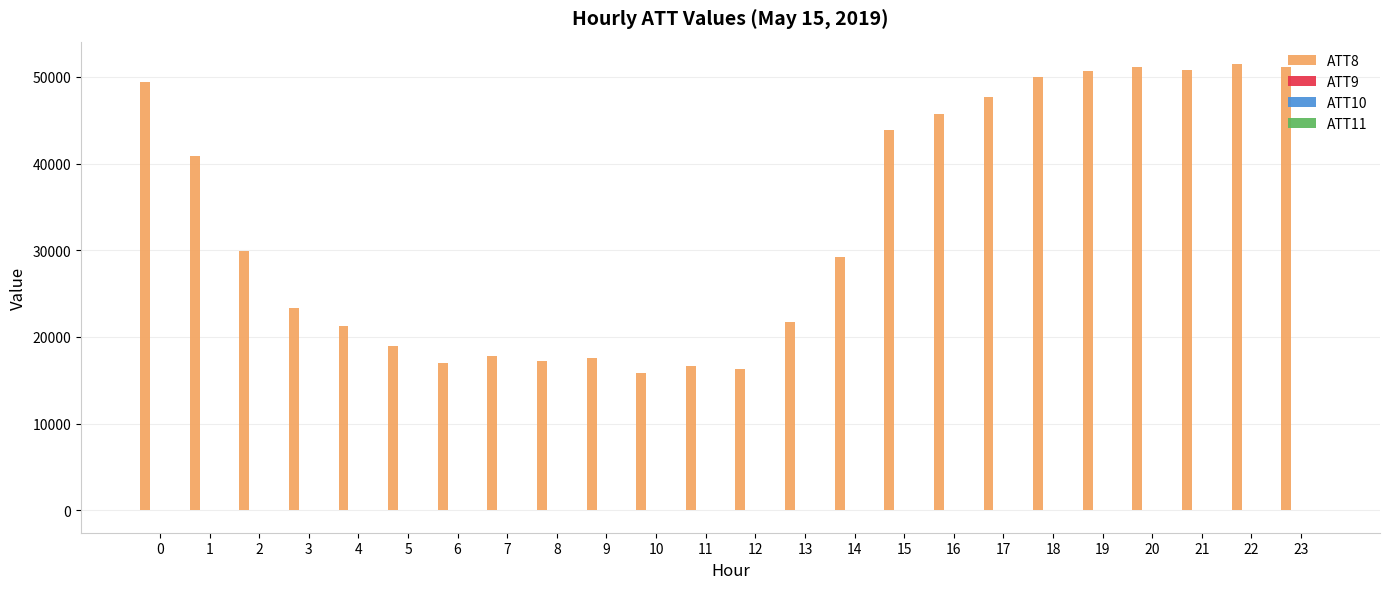

Which series has the largest total across all categories?

ATT8